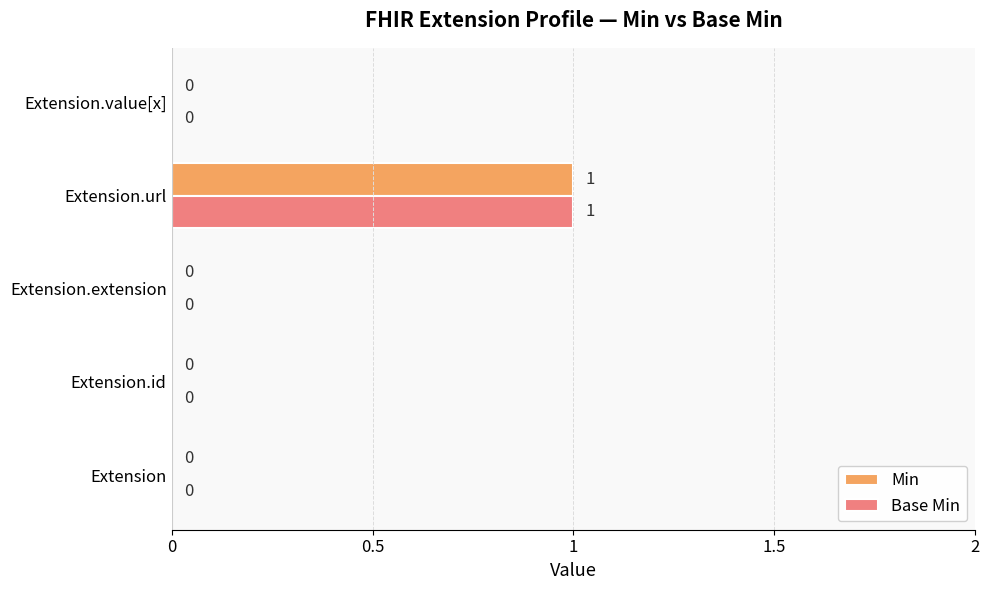

Is it true that Min equals 1 at Extension?

False